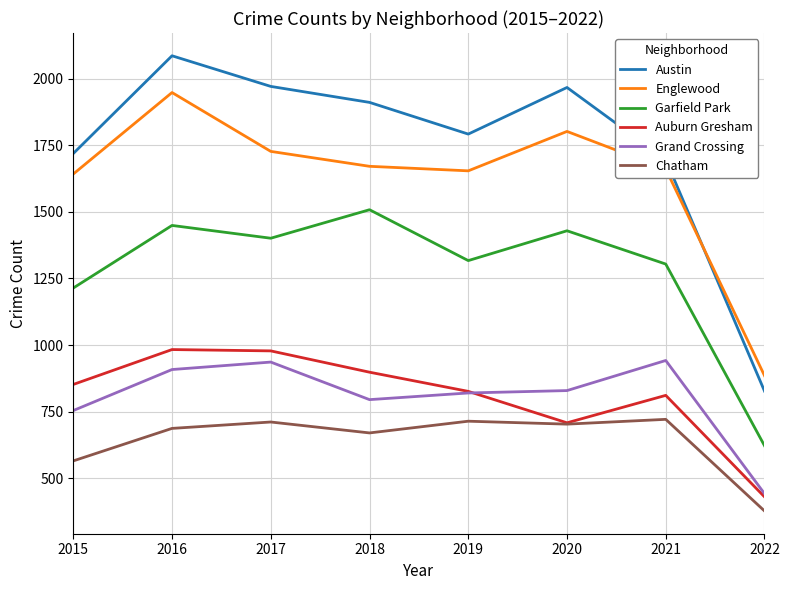

What are all the series names shown in the legend?

Austin, Englewood, Garfield Park, Auburn Gresham, Grand Crossing, Chatham